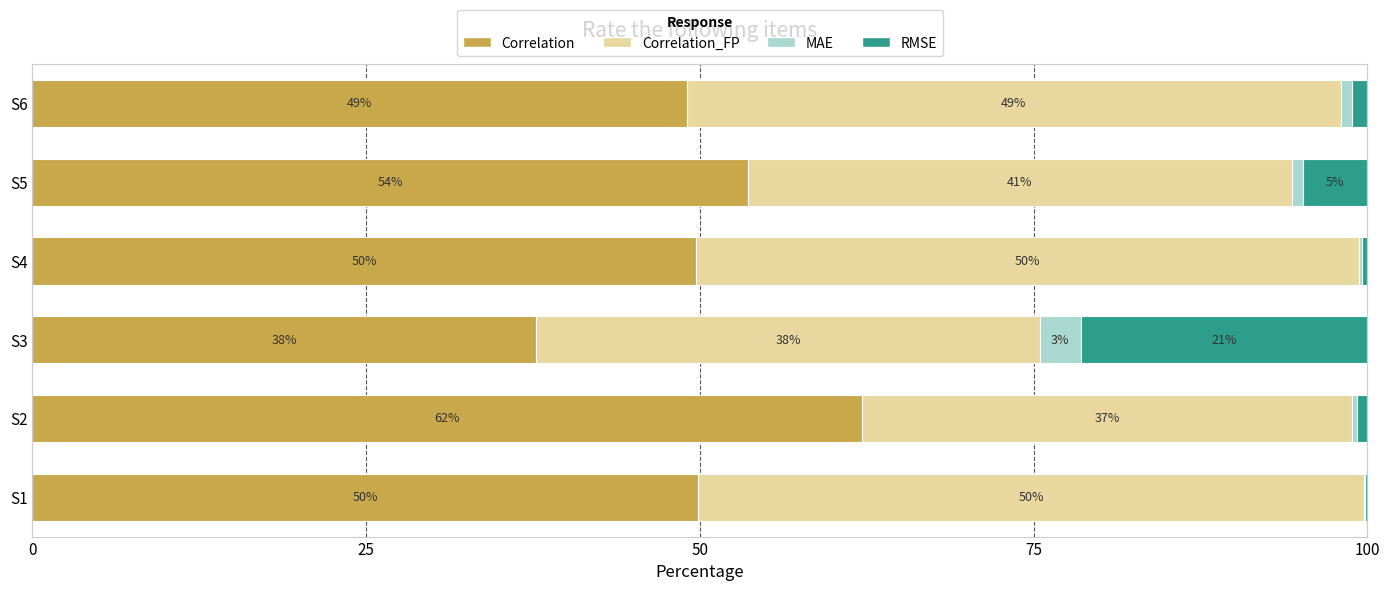

The value of Correlation at S6 is 49.0. True or false?

True